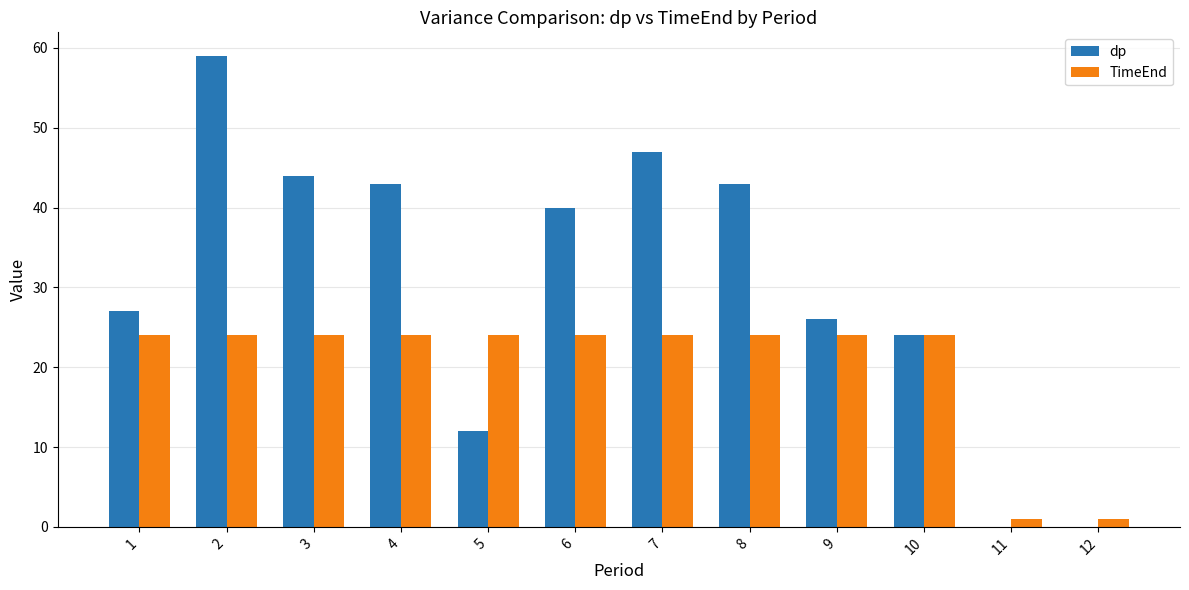

At which category is the sum across all series the highest?

2